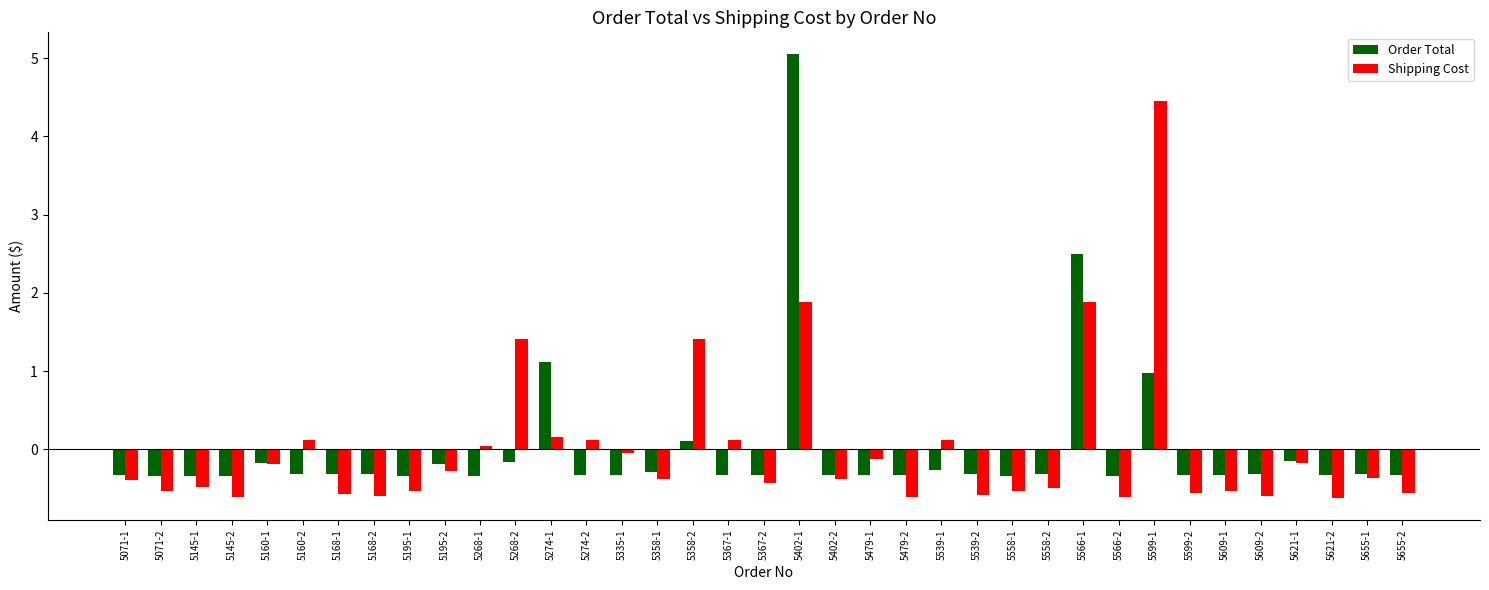

What is the total value across all series at 5621-2?

-1.0